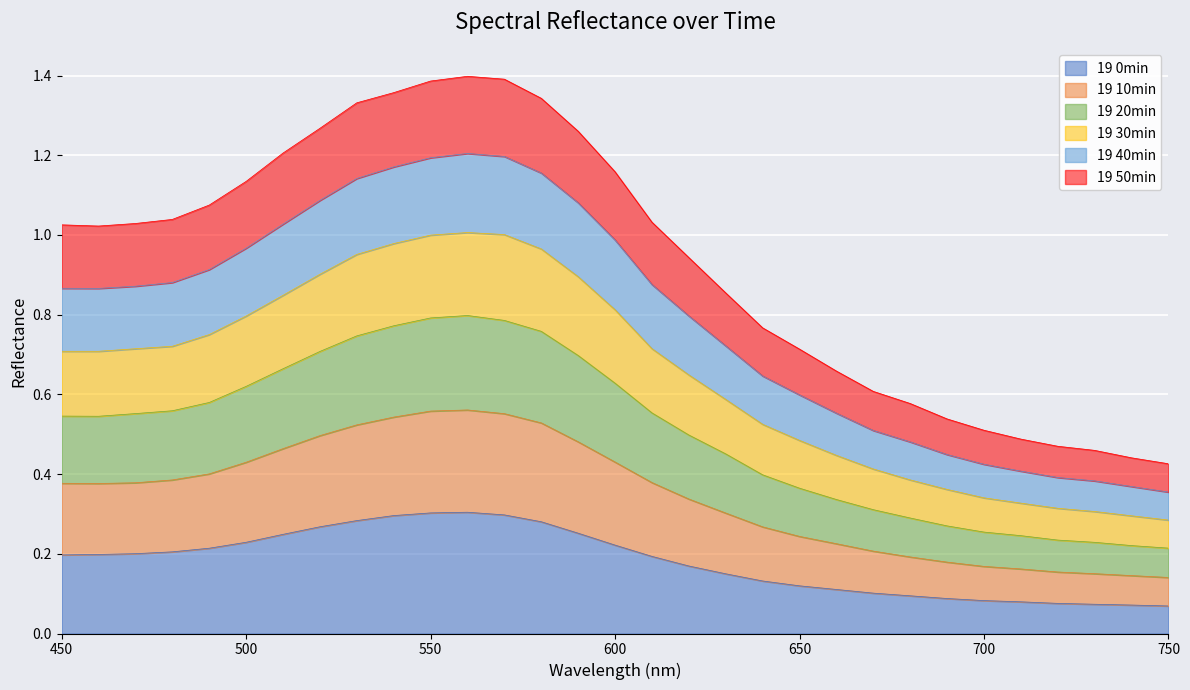

Is it true that 19 0min equals 0.2 at 650?

False